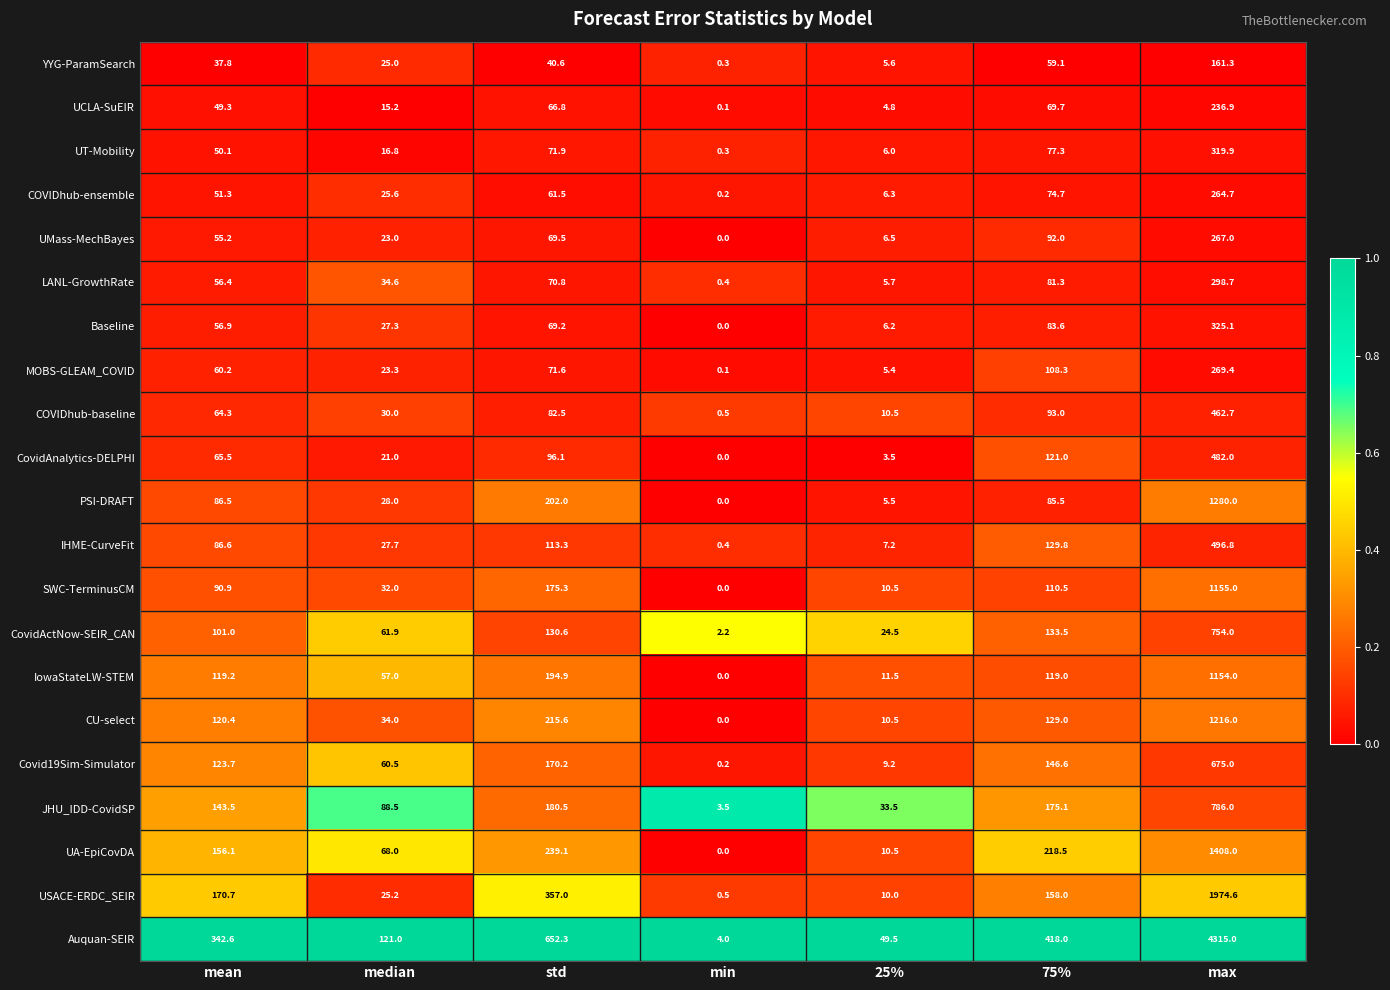

Which label corresponds to the largest value in the chart?

max